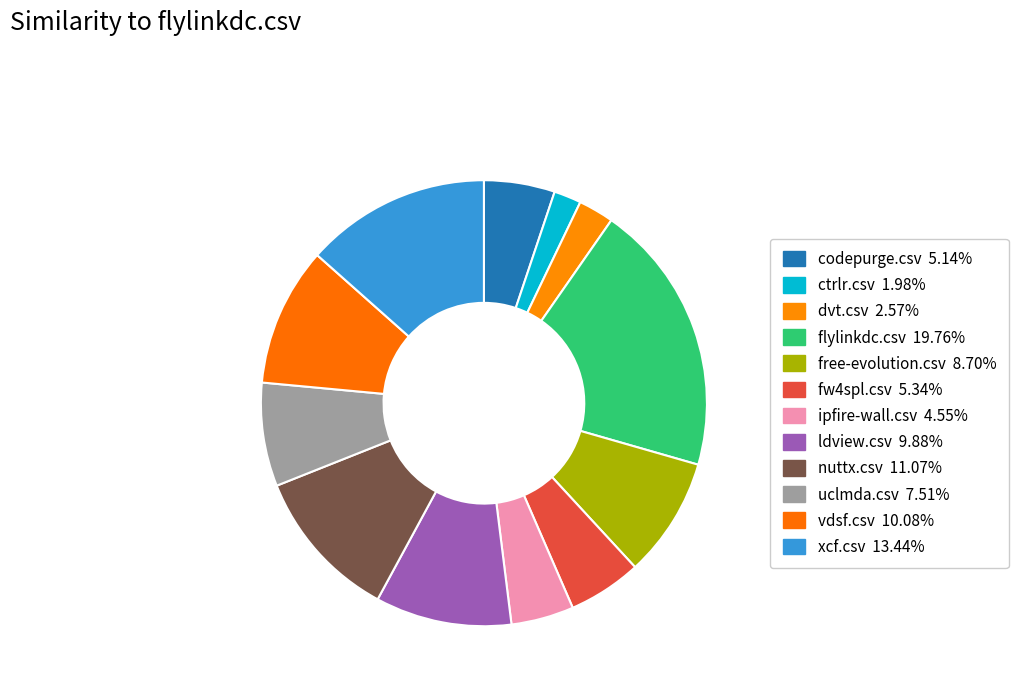

True or false: ldview.csv accounts for 19% of the total.

False